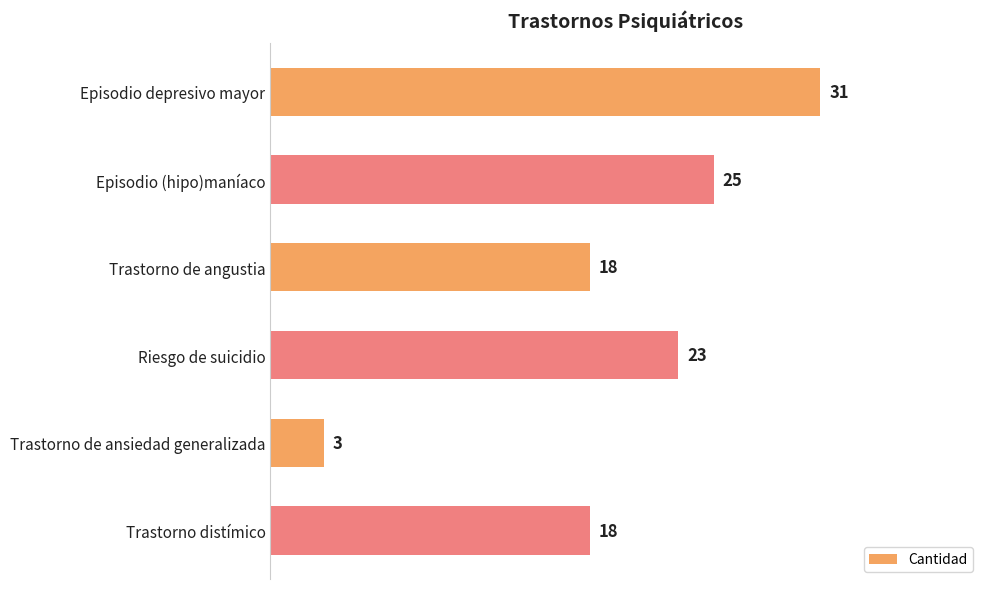

What is the greatest value displayed?

31